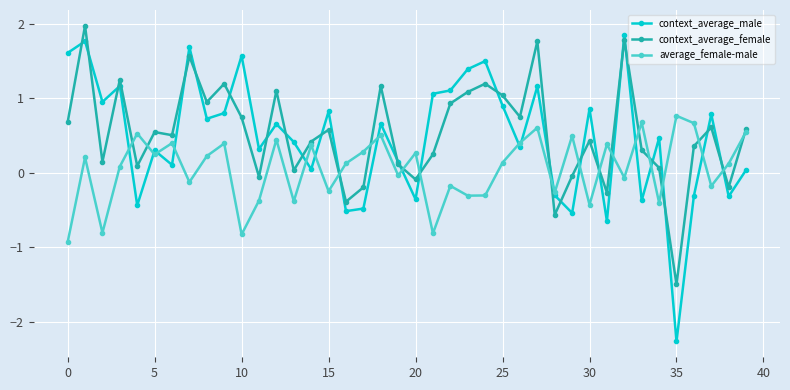

True or false: context_average_female has more than 2 interior local peaks.

True